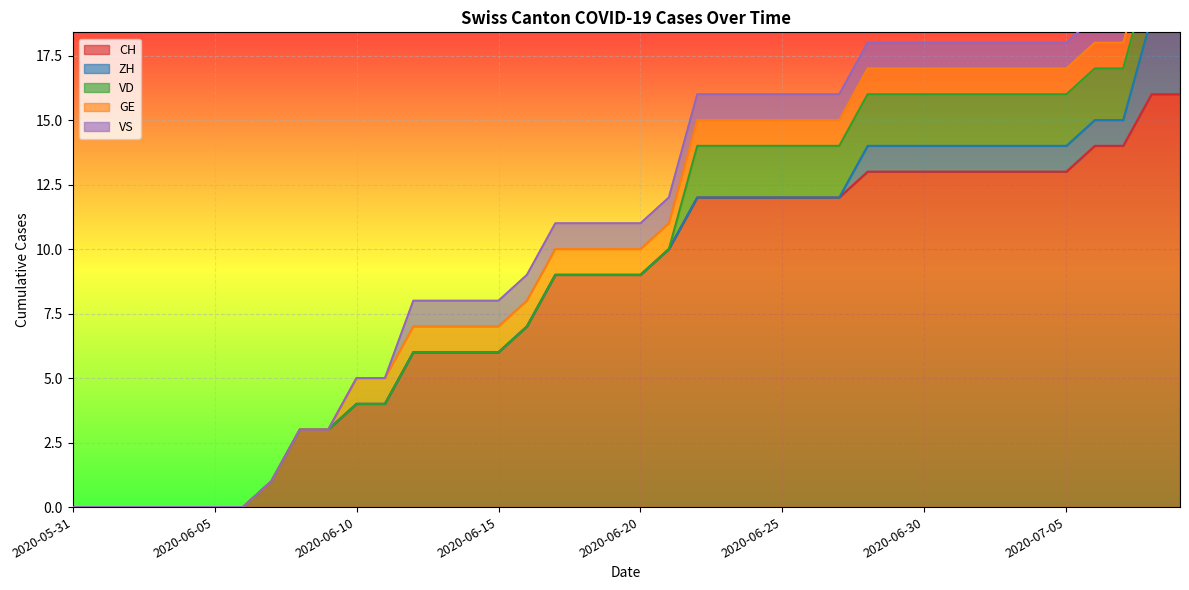

Is it true that VS equals 1 at 2020-06-22?

True